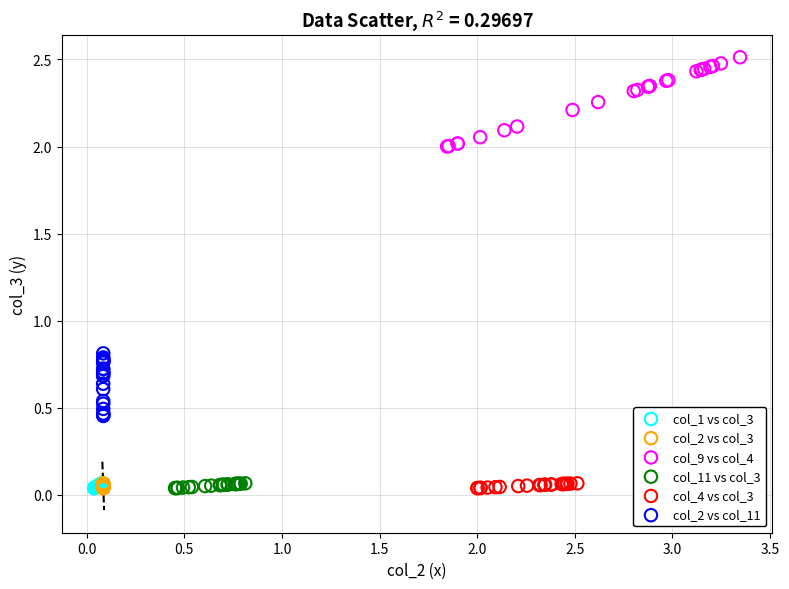

What are all the series names shown in the legend?

col_1 vs col_3, col_2 vs col_3, col_9 vs col_4, col_11 vs col_3, col_4 vs col_3, col_2 vs col_11